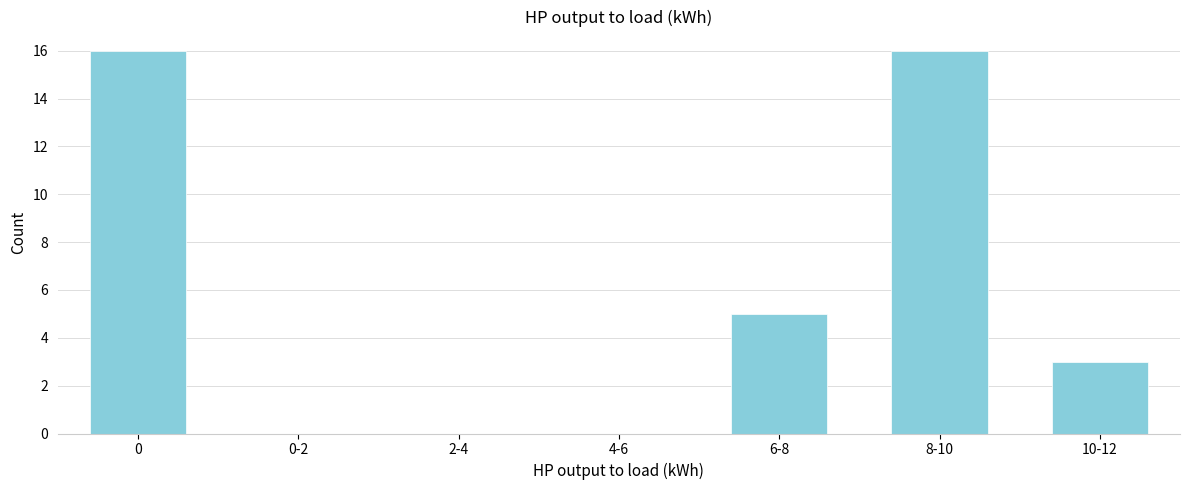

Reading left to right, extract all data points from this chart.

0=16	0-2=0	2-4=0	4-6=0	6-8=5	8-10=16	10-12=3